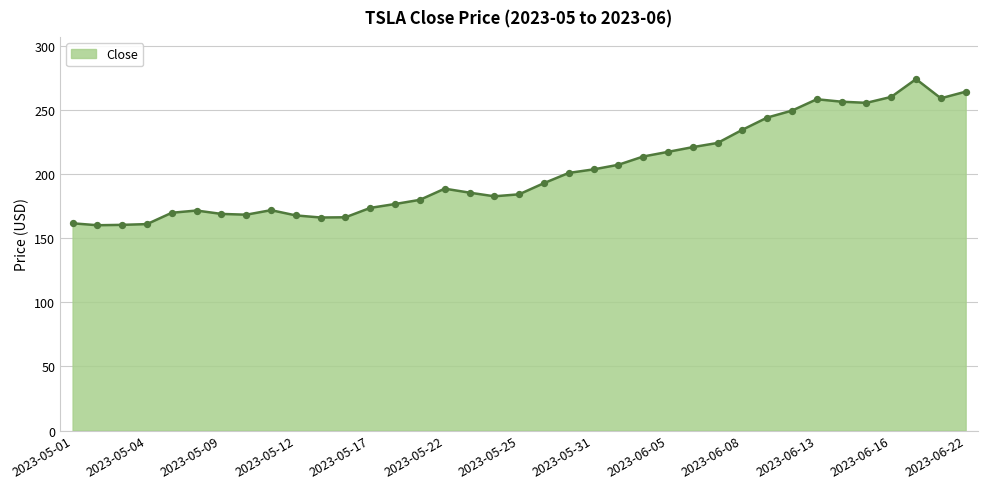

What is the smallest value displayed?

160.3